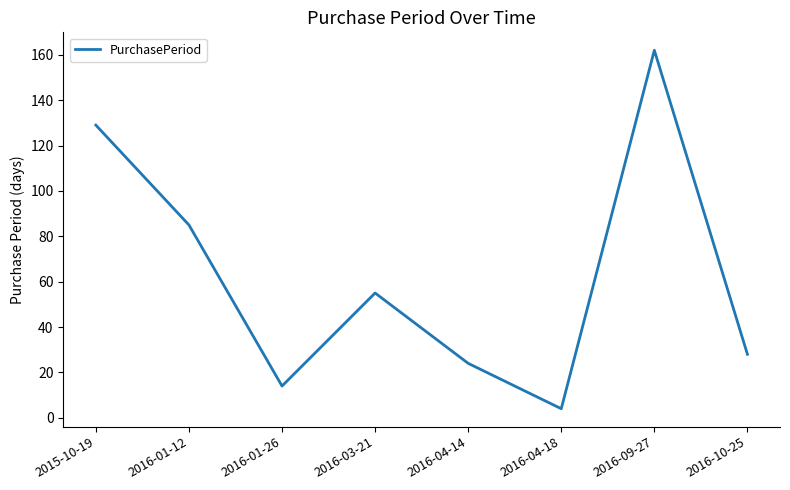

Is it true that the value at 2016-01-26 is 14?

True